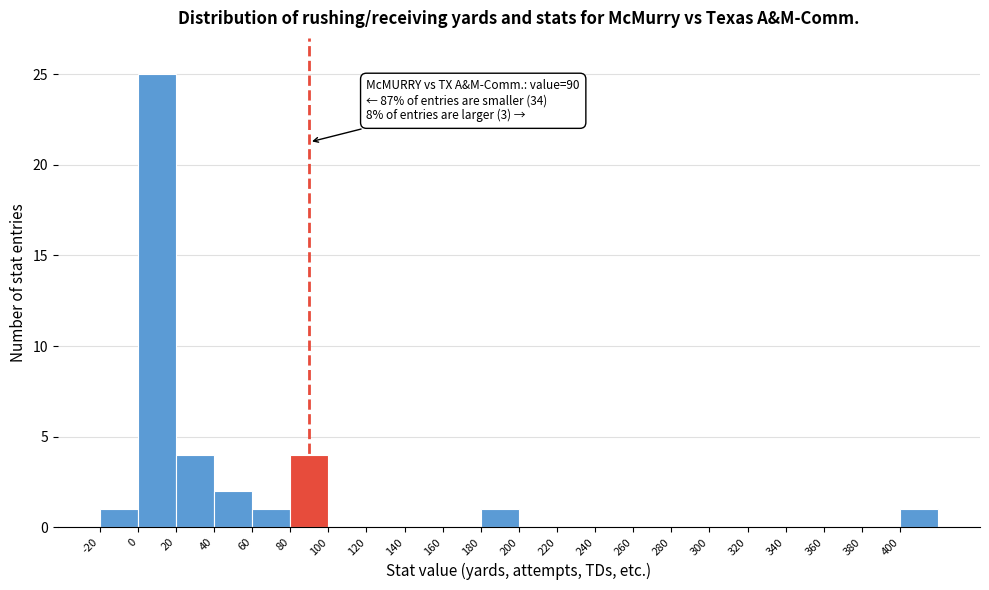

Over which range of the x-axis is the bar tallest?

0 to 20